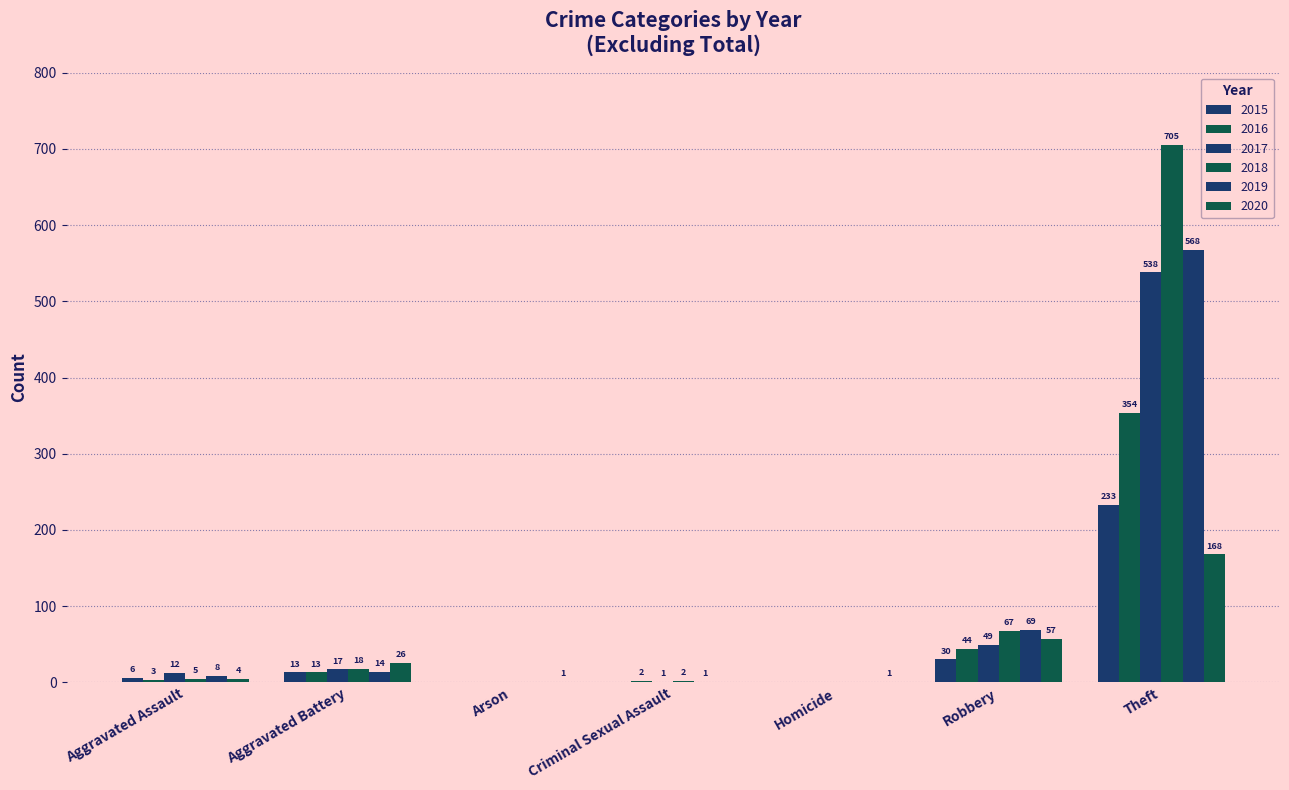

Reading left to right, transcribe all the data shown in this chart.

2015: 6	13	0	0	0	30	233
2016: 3	13	0	2	0	44	354
2017: 12	17	0	1	0	49	538
2018: 5	18	0	2	0	67	705
2019: 8	14	0	1	0	69	568
2020: 4	26	1	0	1	57	168